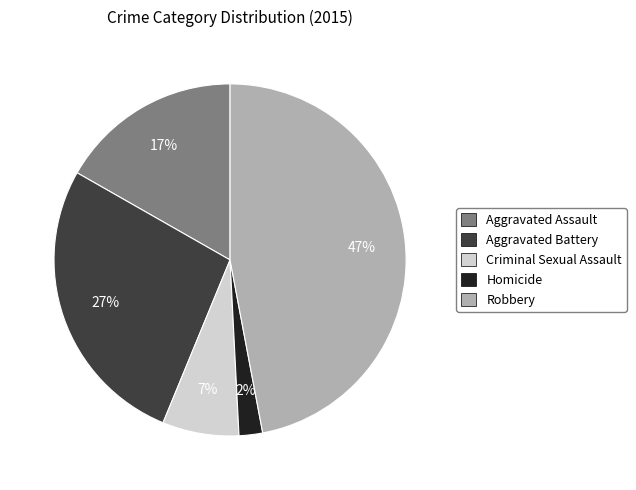

Count the number of slices in the pie.

5